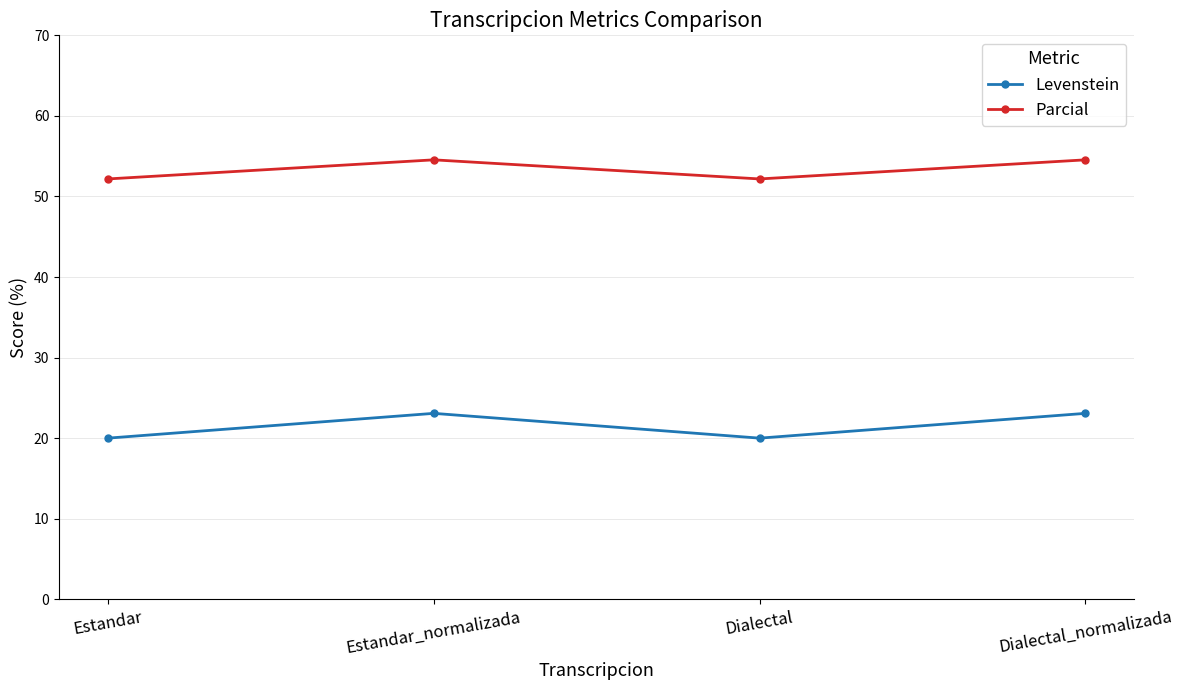

What is the difference between the highest and lowest values at Estandar?

32.2